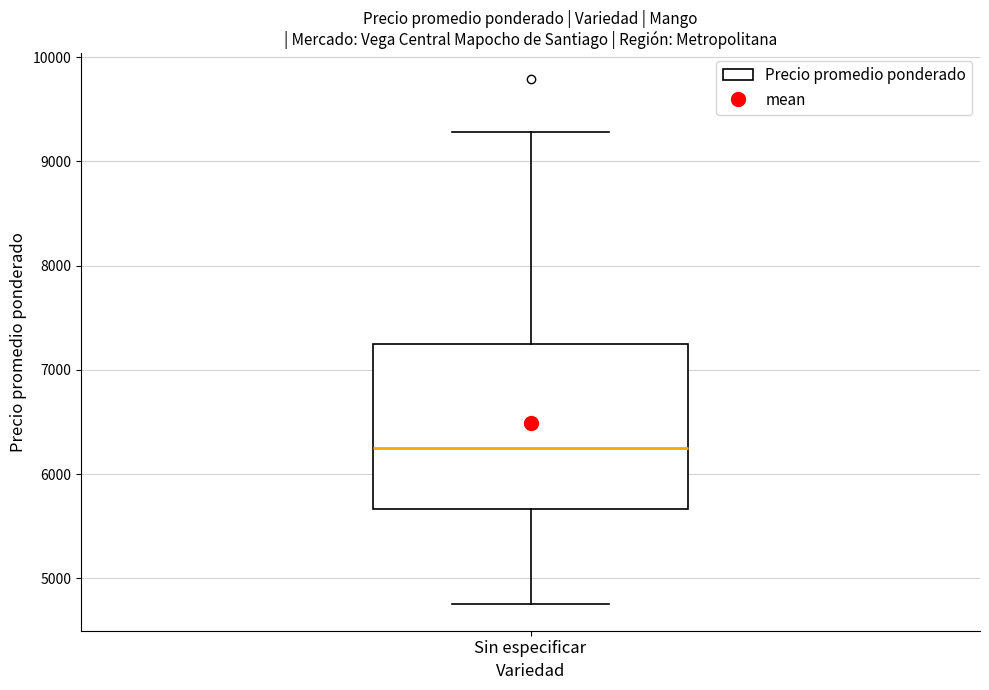

Where does the upper whisker of the box for Sin especificar end on the y-axis? The values are not printed on the chart, so give them approximately, as read against the axis.

9300